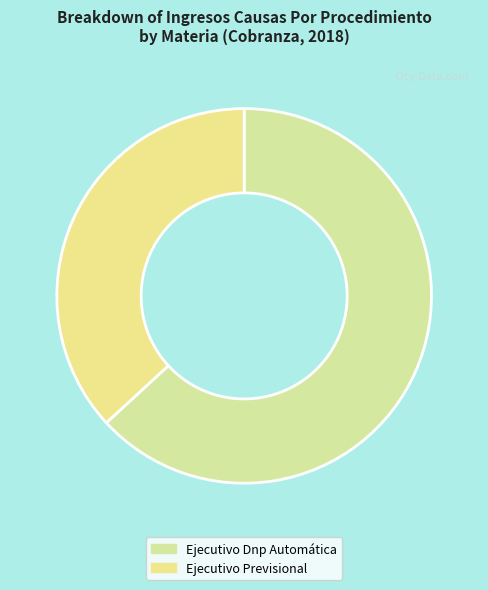

What is the ratio of the value at Ejecutivo Dnp Automática to the value at Ejecutivo Previsional?

1.7